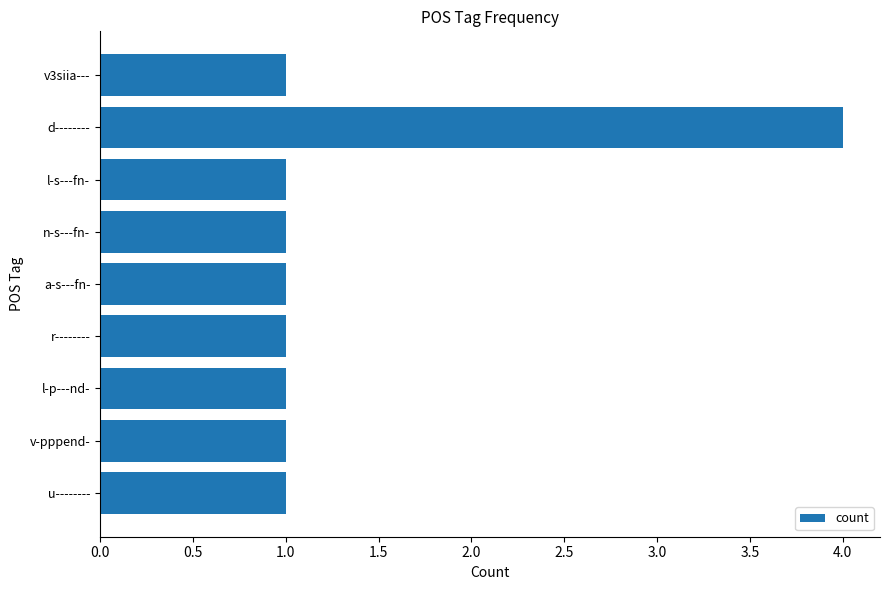

Reading top to bottom, list all the values displayed in this chart.

v3siia---=1	d--------=4	l-s---fn-=1	n-s---fn-=1	a-s---fn-=1	r--------=1	l-p---nd-=1	v-pppend-=1	u--------=1